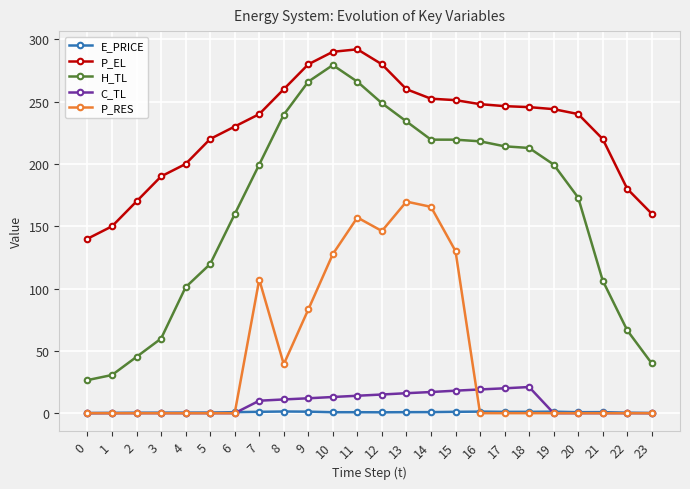

Is this an area chart (filled region under the line)?

No